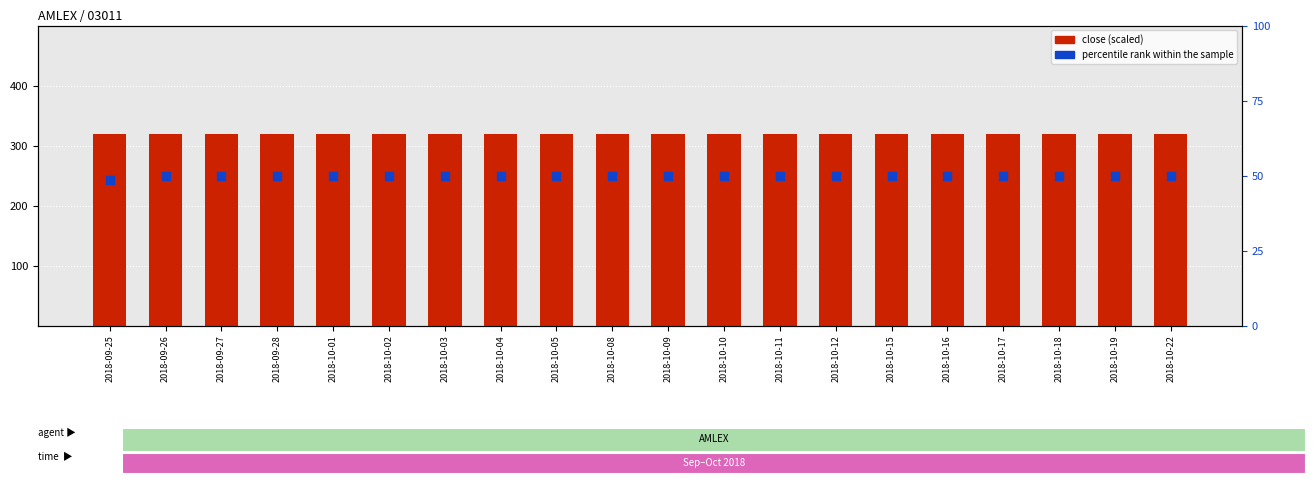

Is the value of percentile rank within the sample at 2018-10-02 greater than the value of close at 2018-10-10?

No